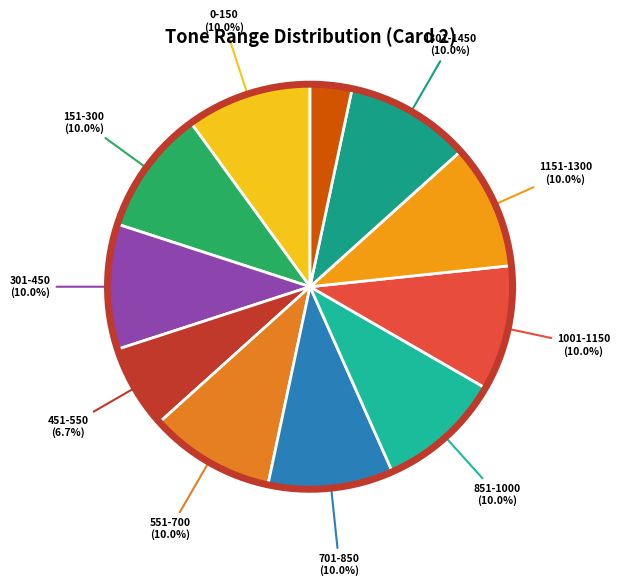

Is there any slice that represents more than half of the pie?

No